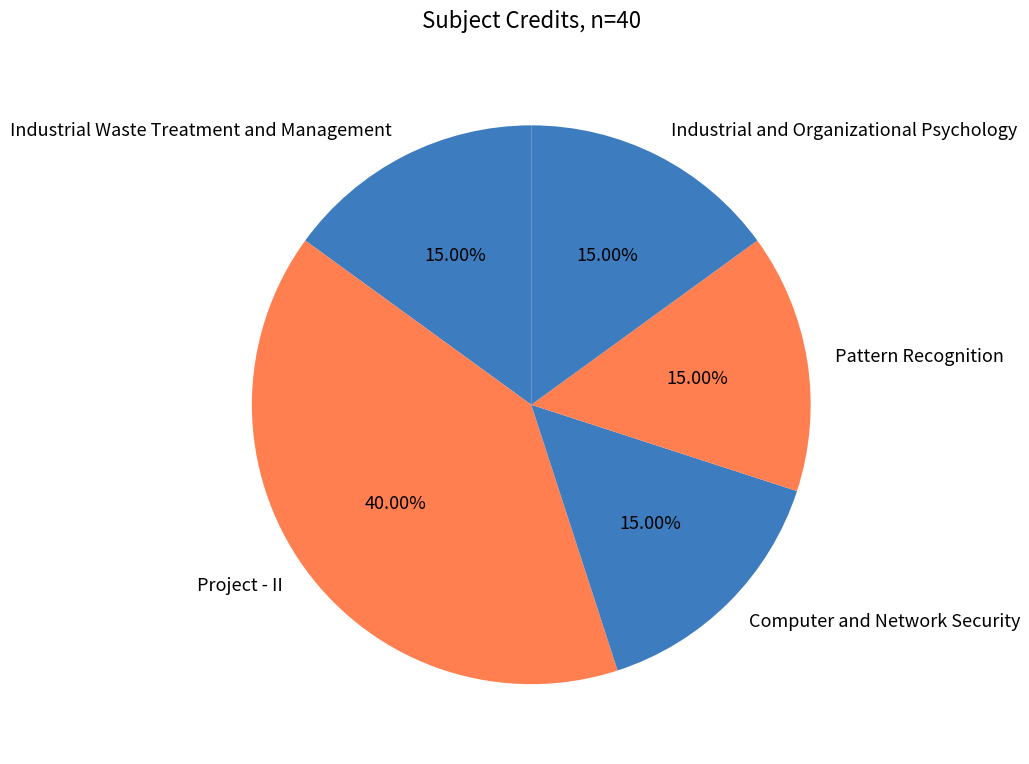

Is there any slice that represents more than half of the pie?

No